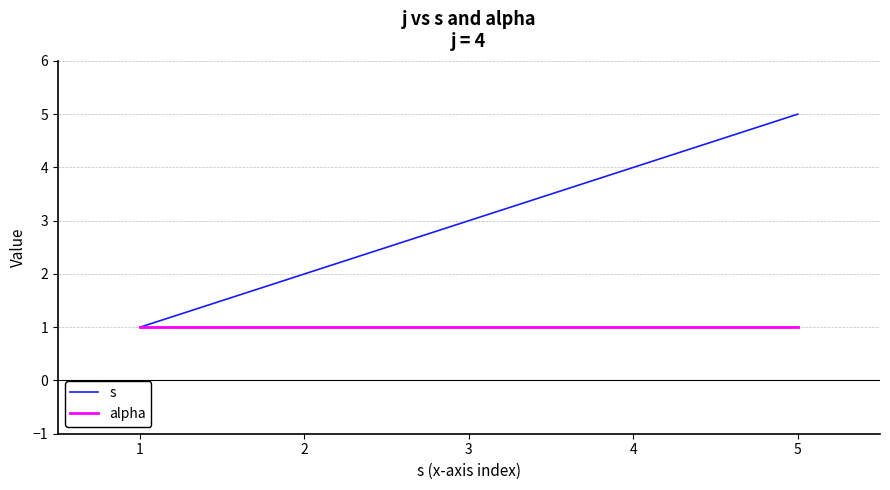

Which series changed the most between 2 and 5?

s